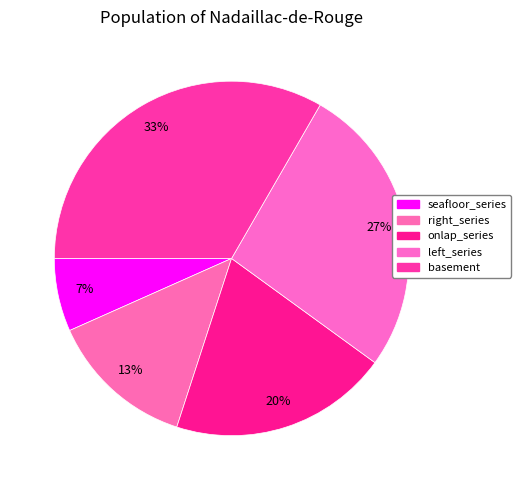

True or false: right_series accounts for 13% of the total.

True